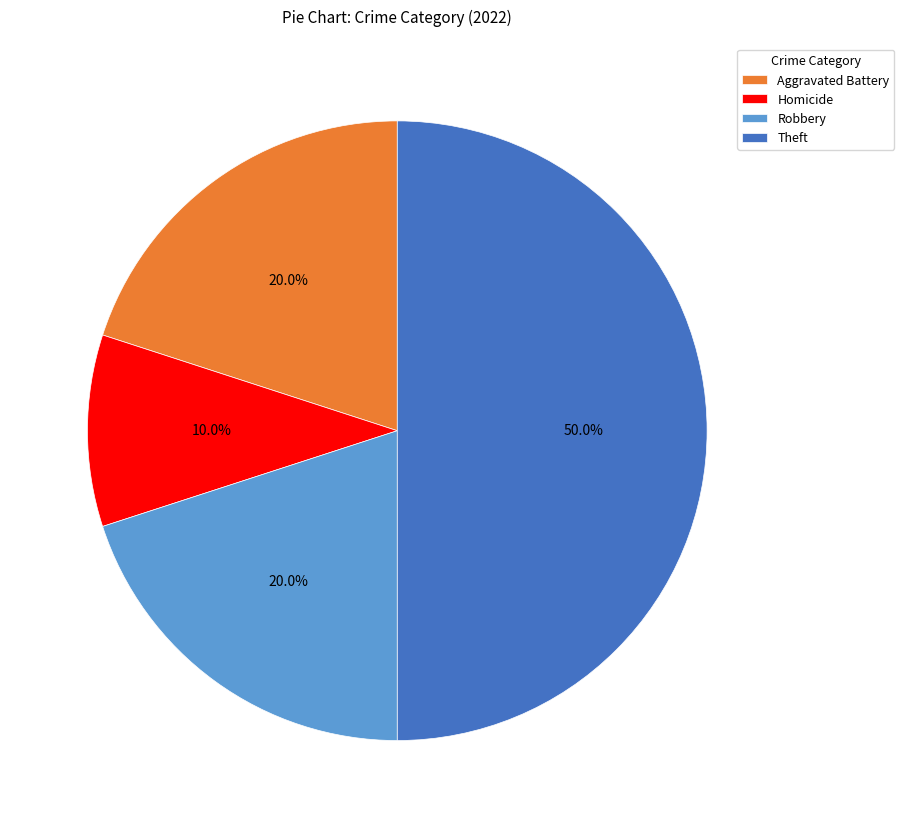

To the nearest percent, what percentage of the pie is Aggravated Battery?

20%